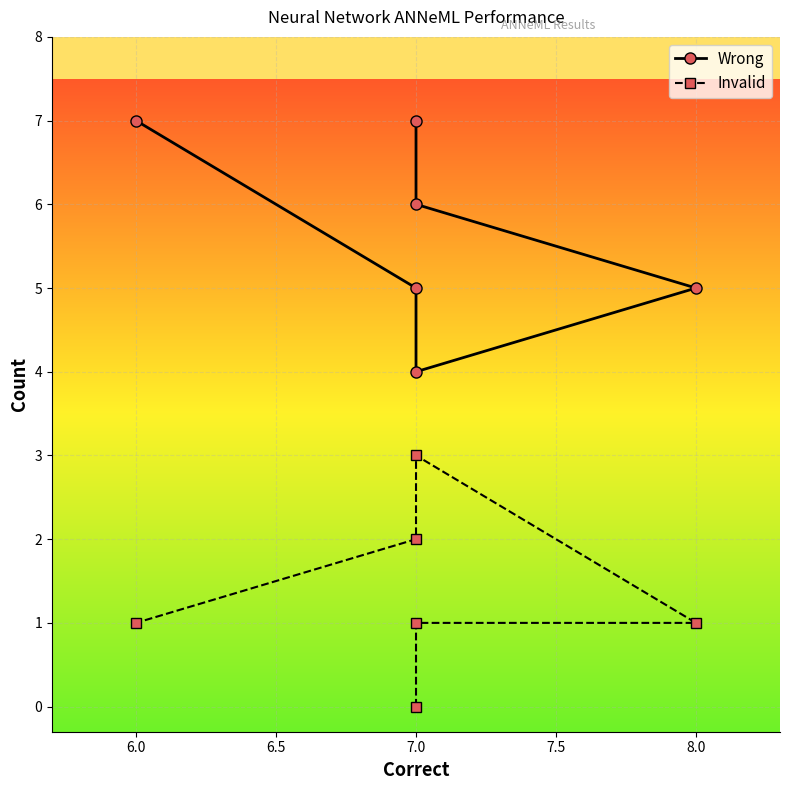

Which series has the largest range (max minus min)?

Wrong